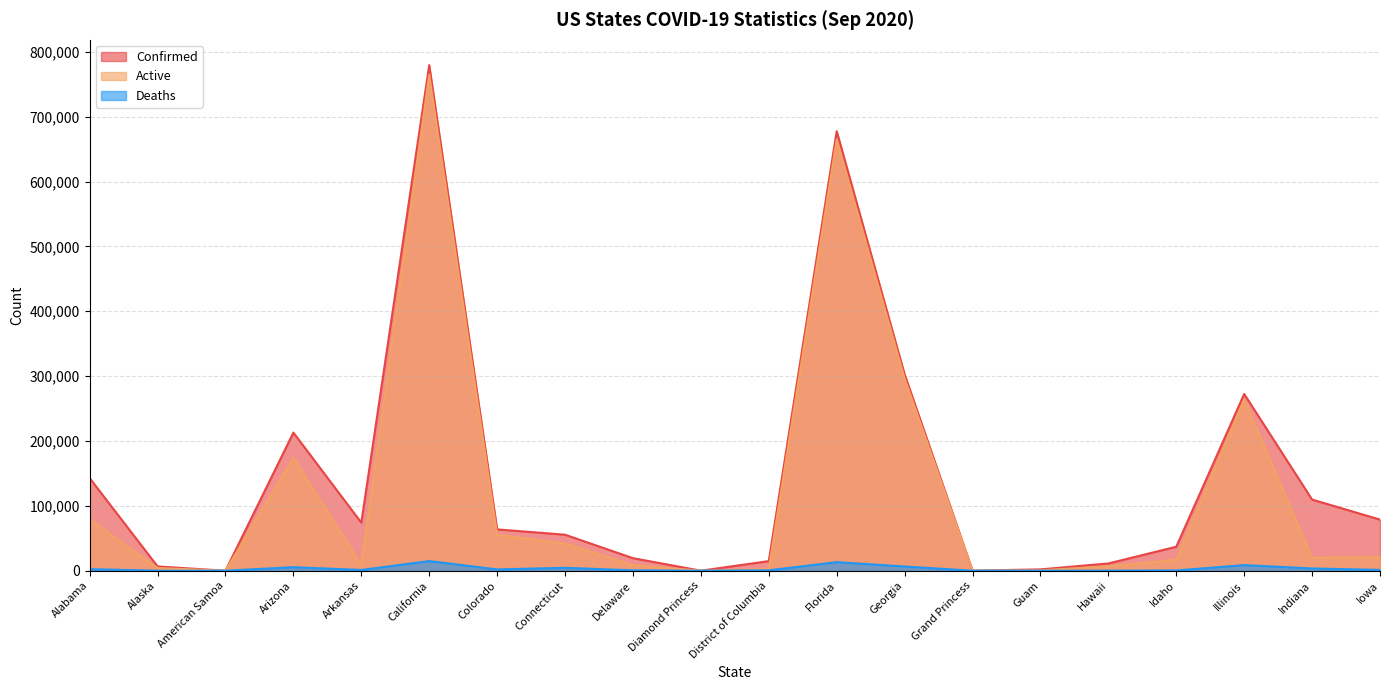

What position from the right is Iowa?

1